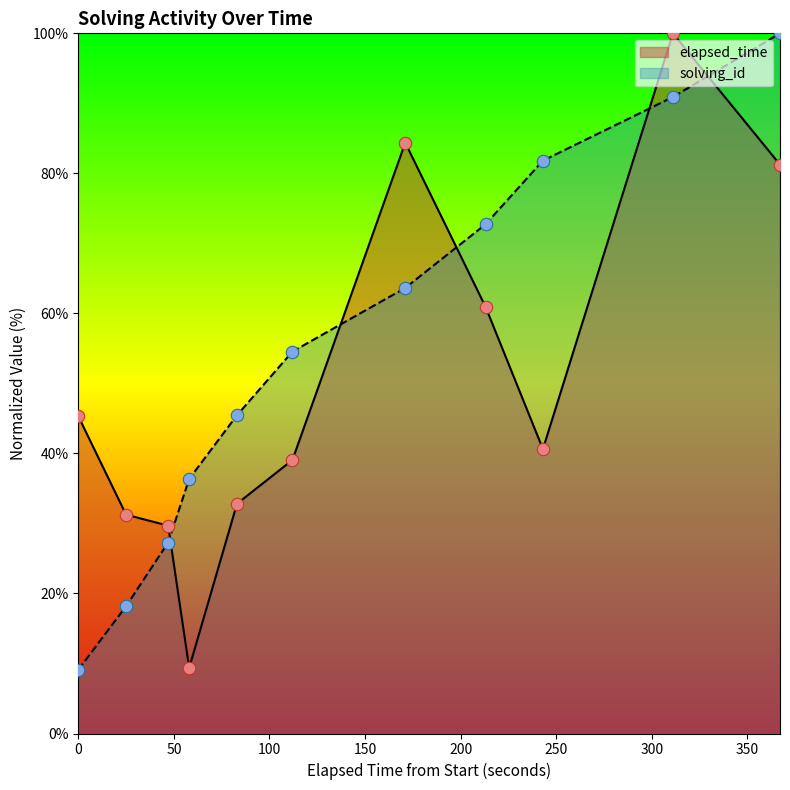

Which series has the largest total across all categories?

solving_id